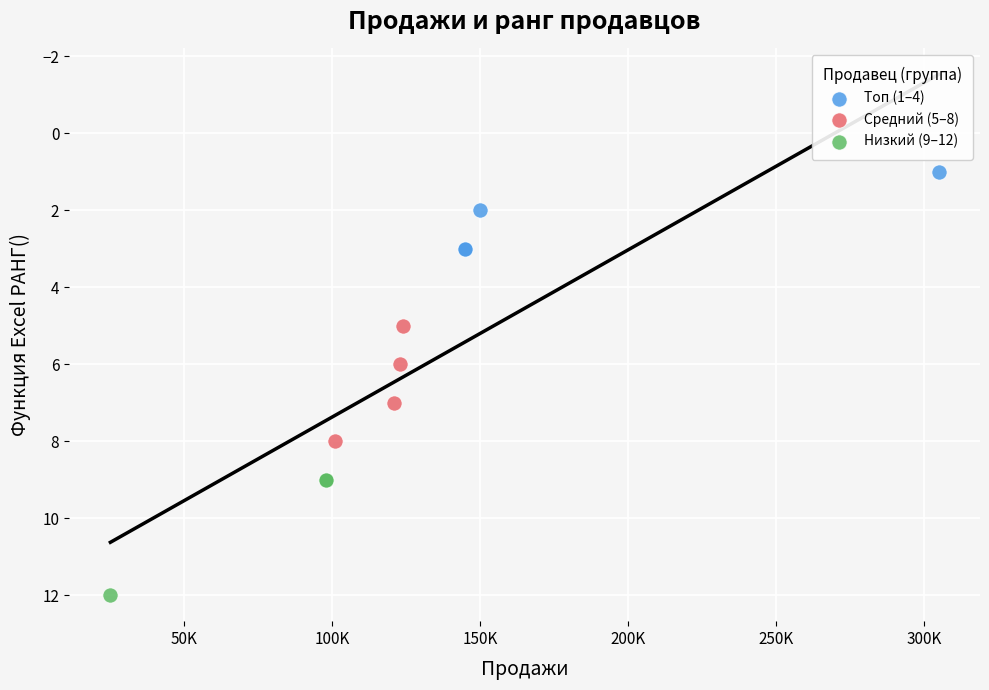

Which series contains the lowest Y value?

Топ (1–4)